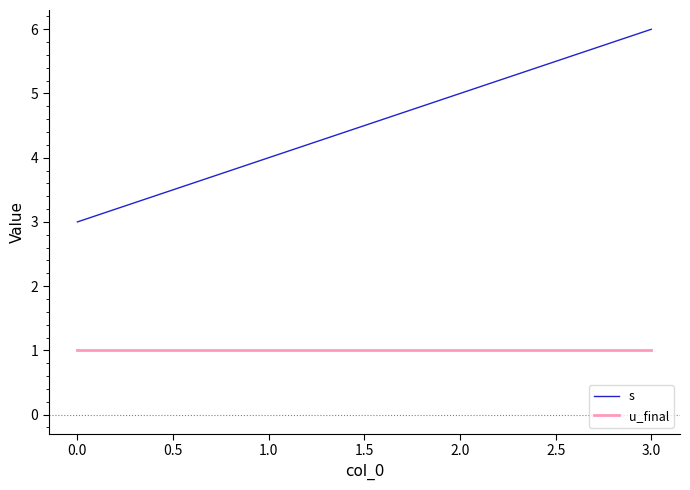

Between 0.0 and 1.0, which series saw the biggest shift?

s